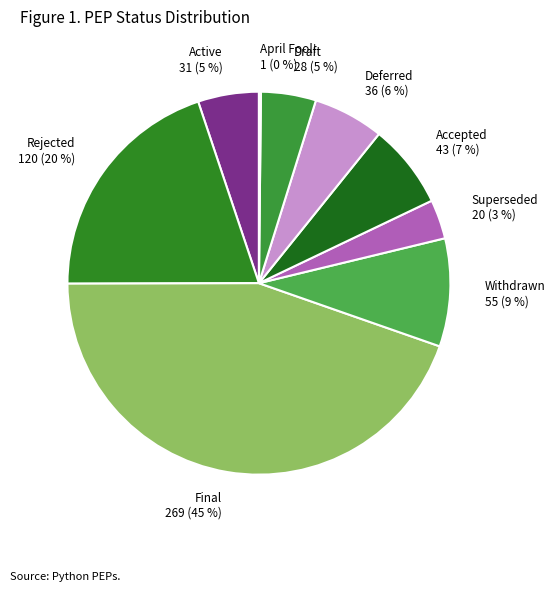

To the nearest percent, what is the difference between the largest and smallest slice percentages?

44%